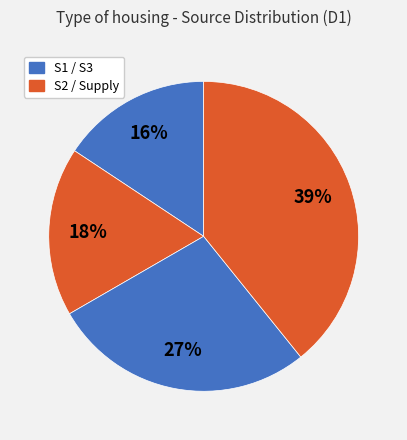

Does any single category account for the majority?

No